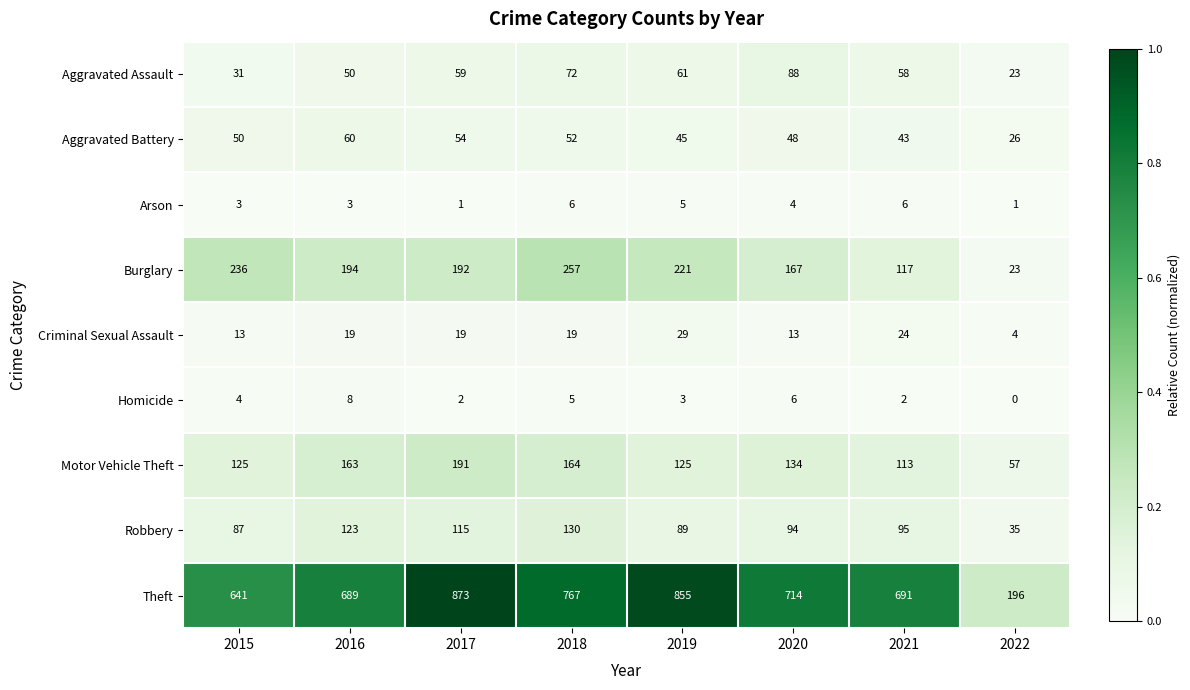

Is the value of Robbery at 2016 greater than the value of Arson at 2015?

Yes